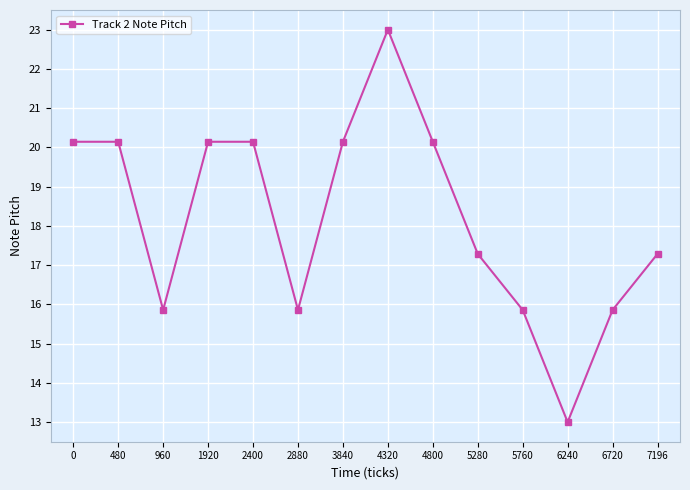

What is the ratio of the value at 5280 to the value at 1920?

0.9